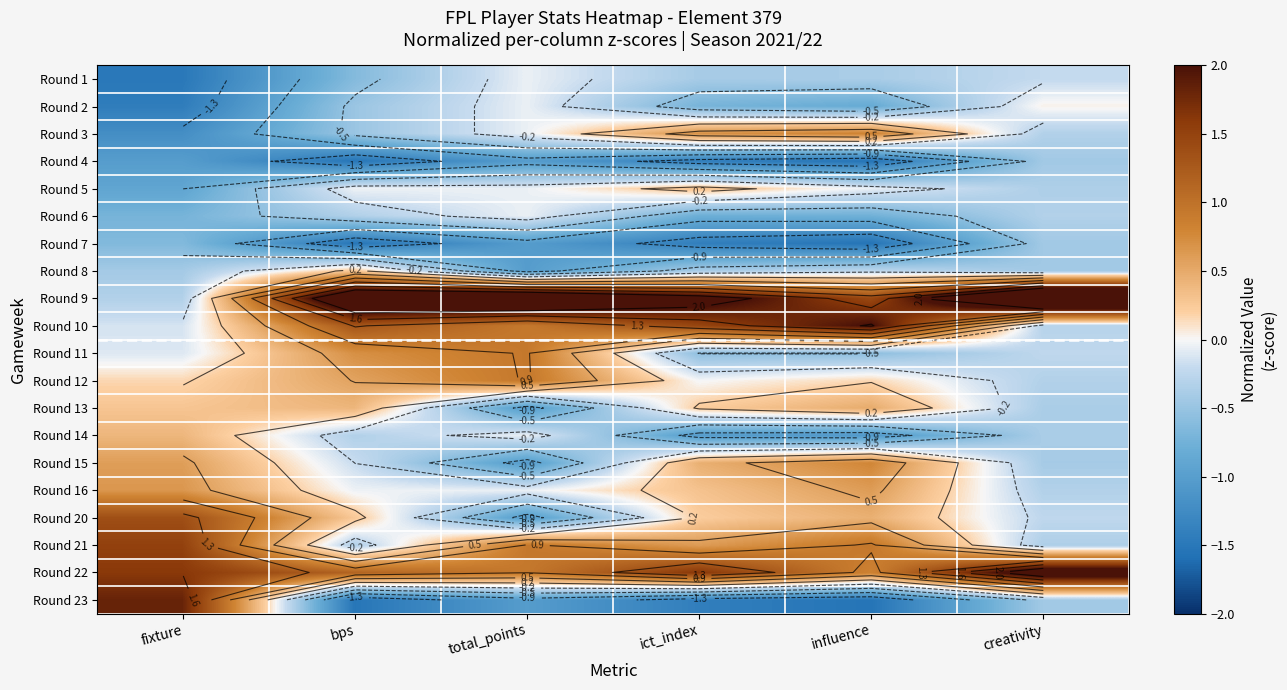

Which series has the largest total across all categories?

Round 9